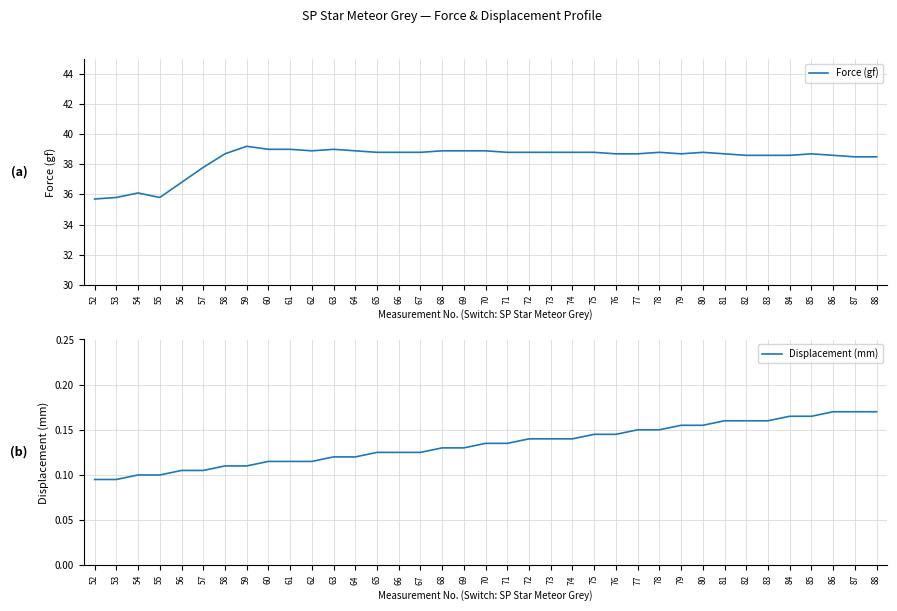

The Displacement (mm) series shows 0.0 at 66. True or false?

False